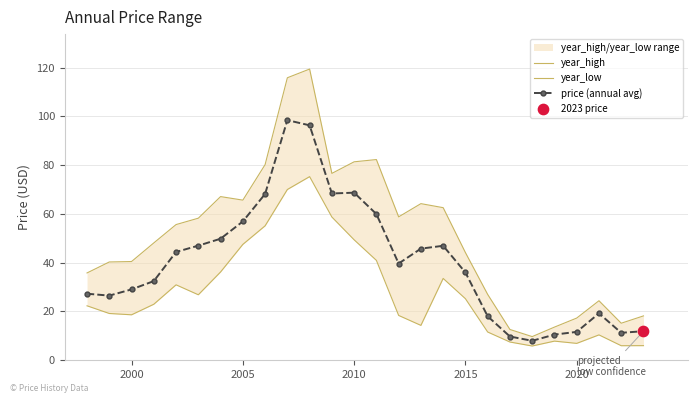

What is the lowest value of the price (annual avg) series?

8.0